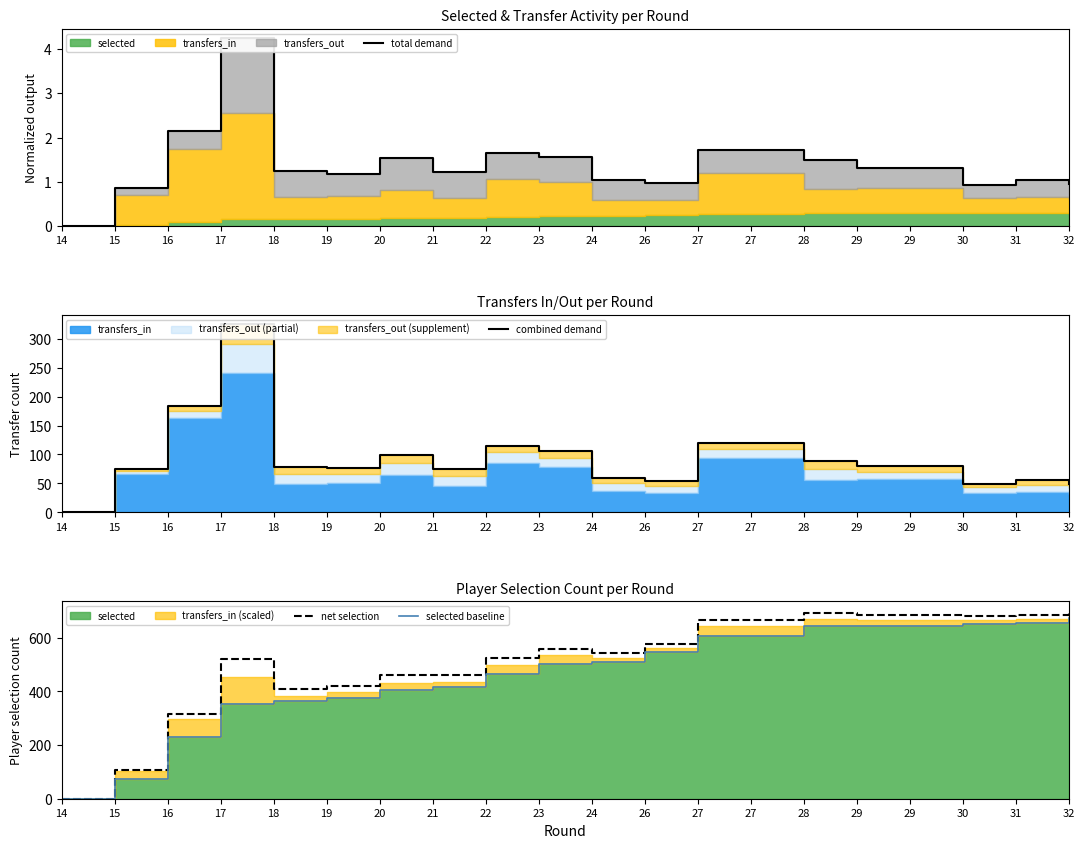

Which has a higher value, 19 or 18?

18